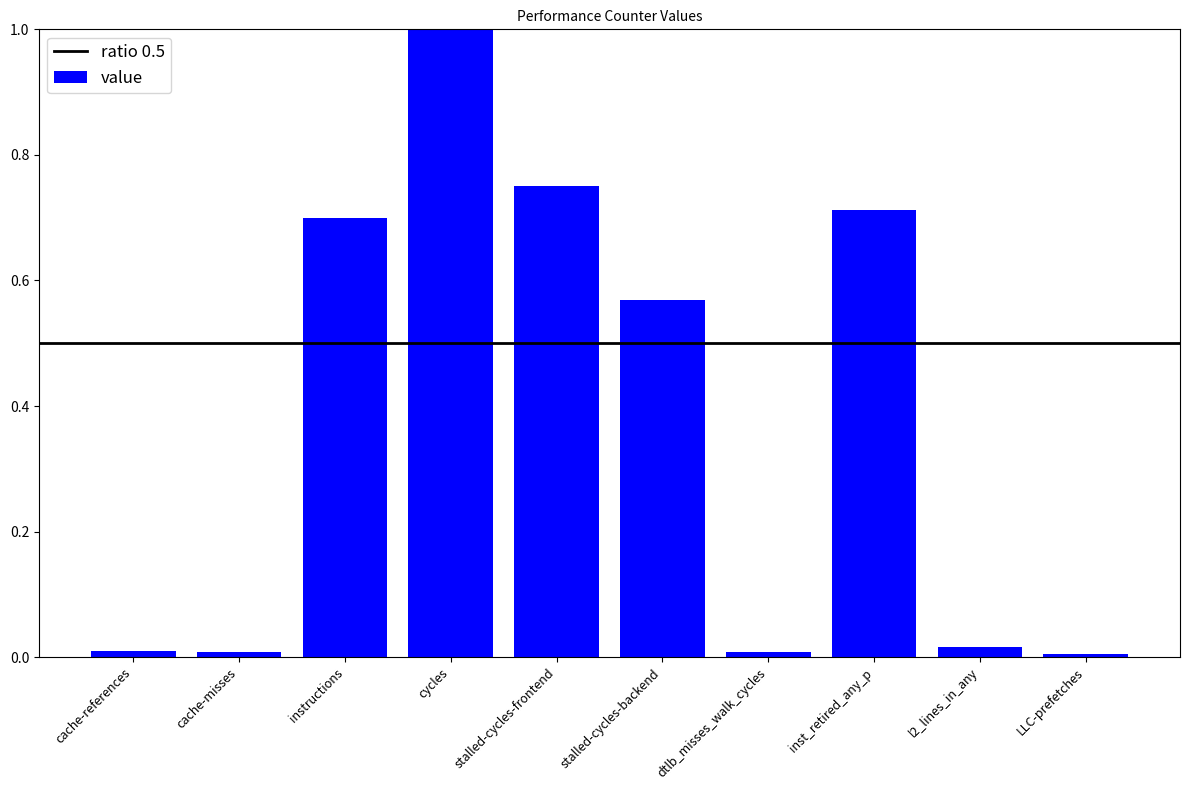

Count the number of categories in the chart.

10